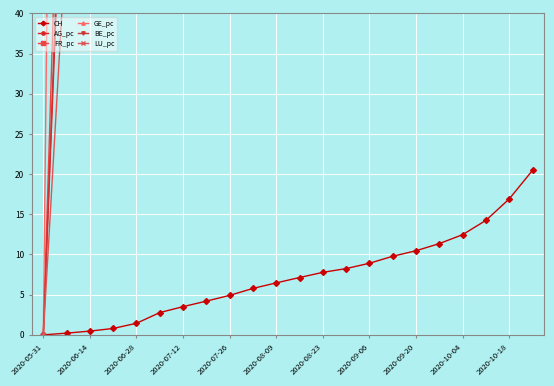

The CH series shows 8.5 at 2020-07-26. True or false?

False